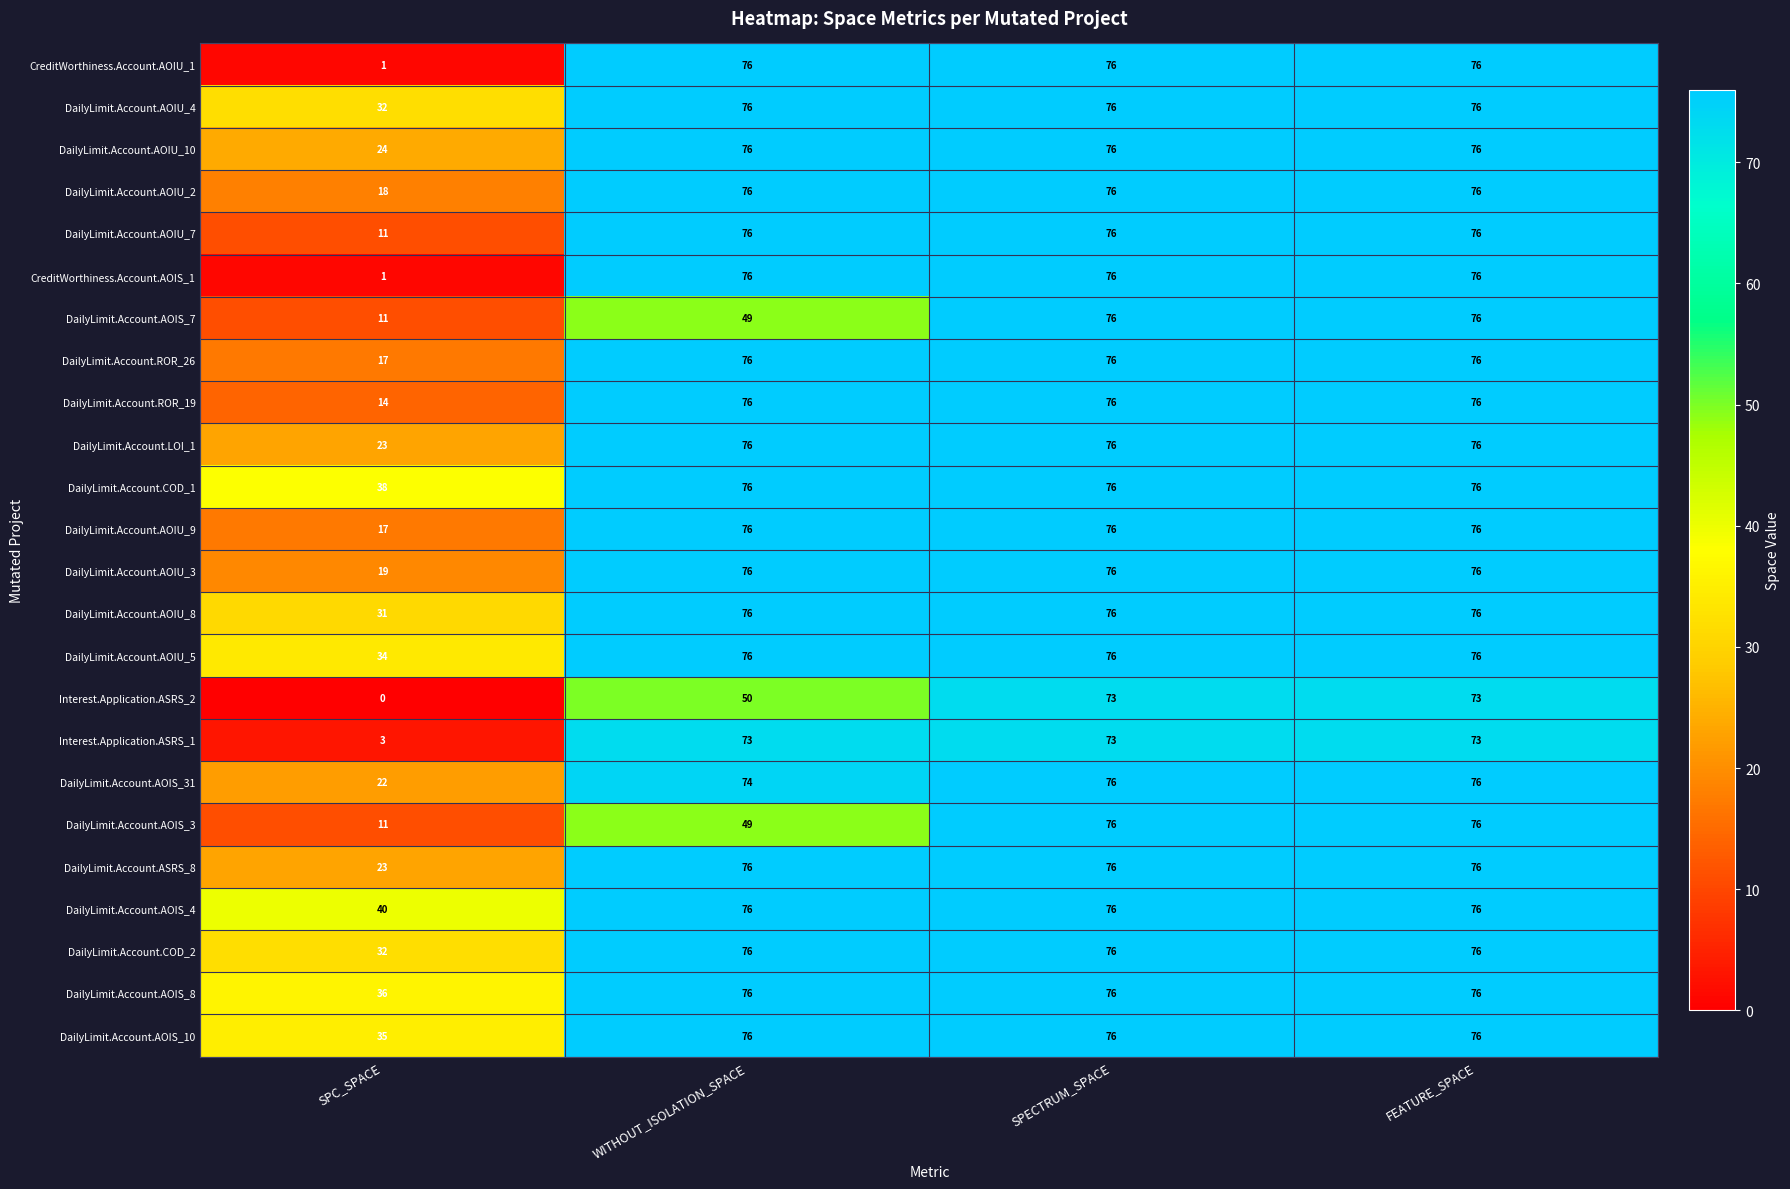

What is the spread (max minus min) of values at SPECTRUM_SPACE?

3